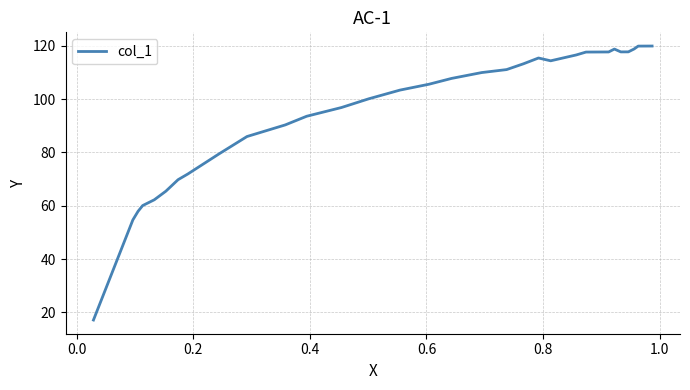

What is the maximum value shown in the chart?

119.9